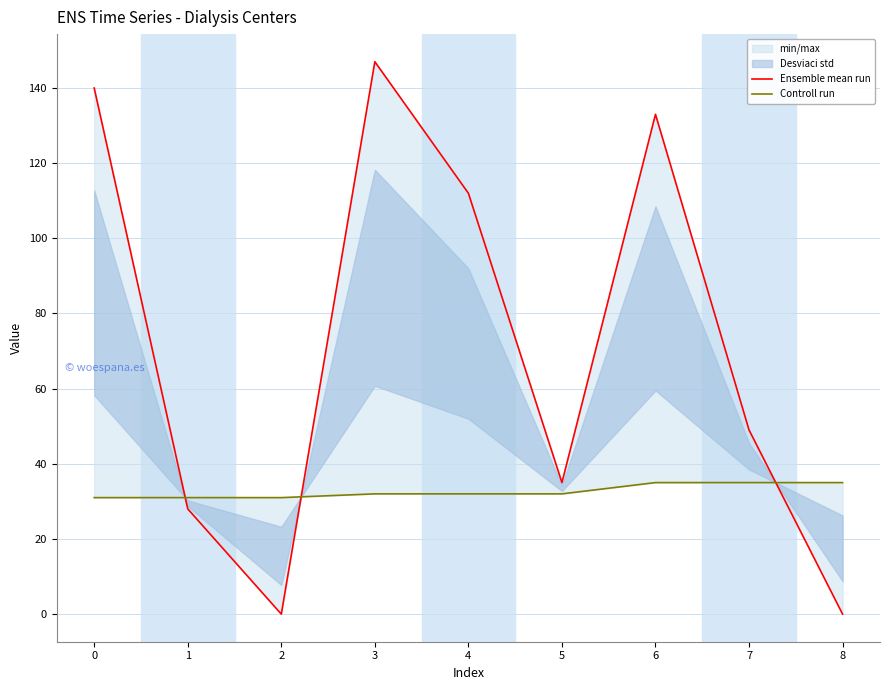

What is the difference between the Ensemble mean run values at 6 and 0?

7